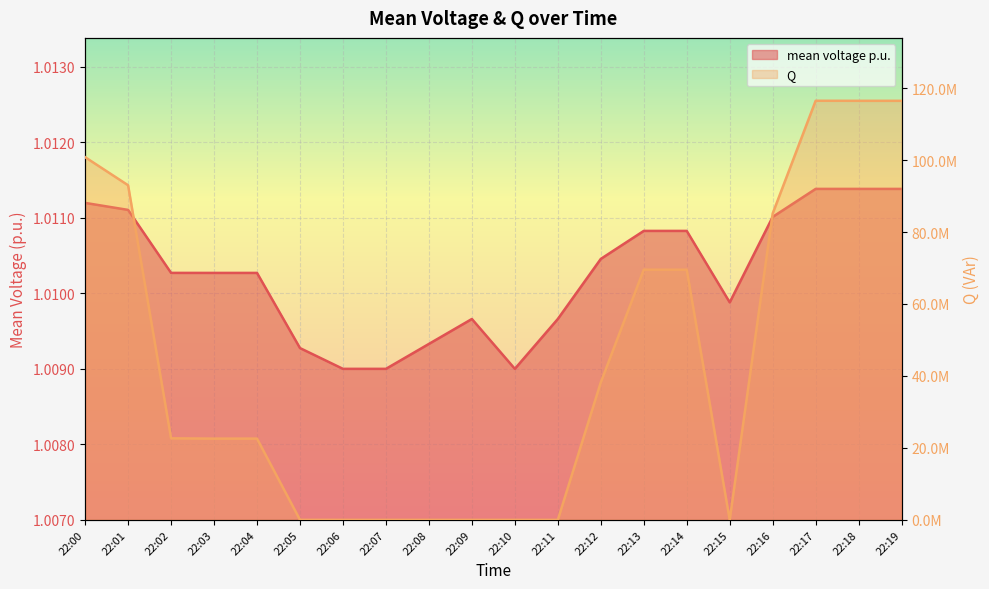

Which series has the largest total across all categories?

Q